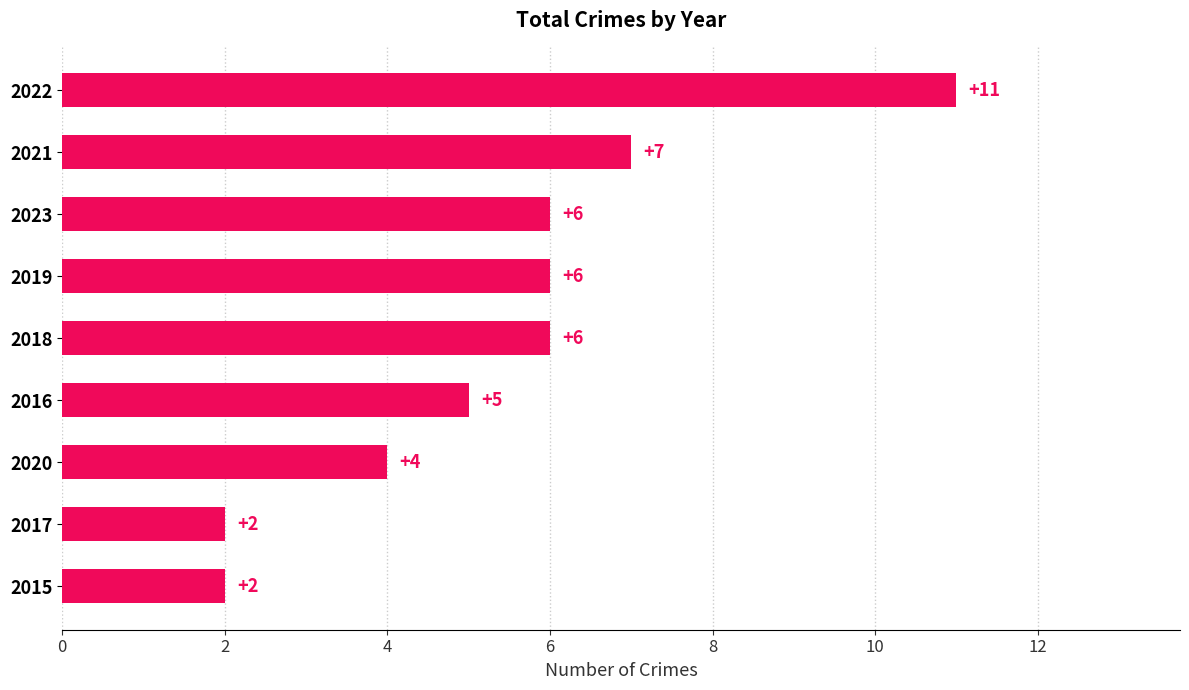

How many values are between 4 and 6?

5